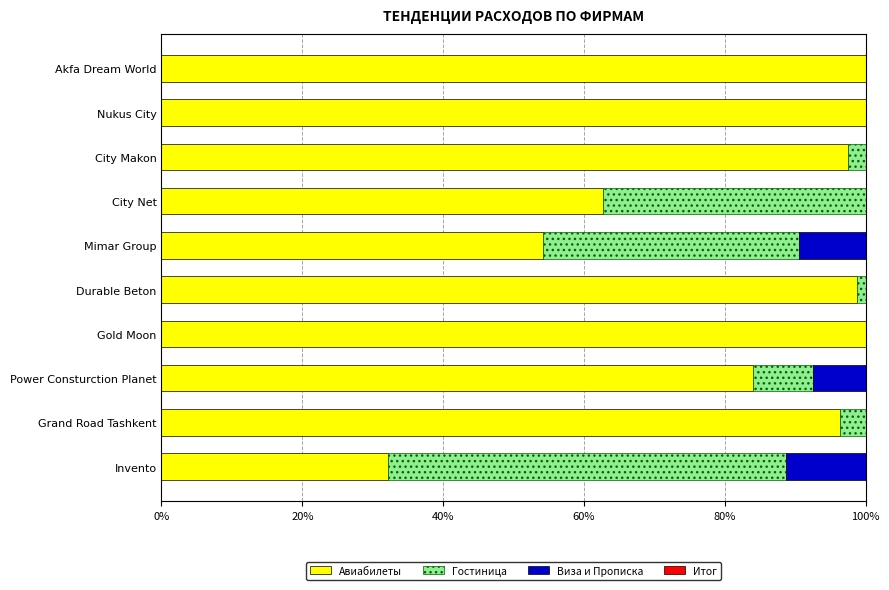

Is it true that Авиабилеты equals 96.4 at Grand Road Tashkent?

True